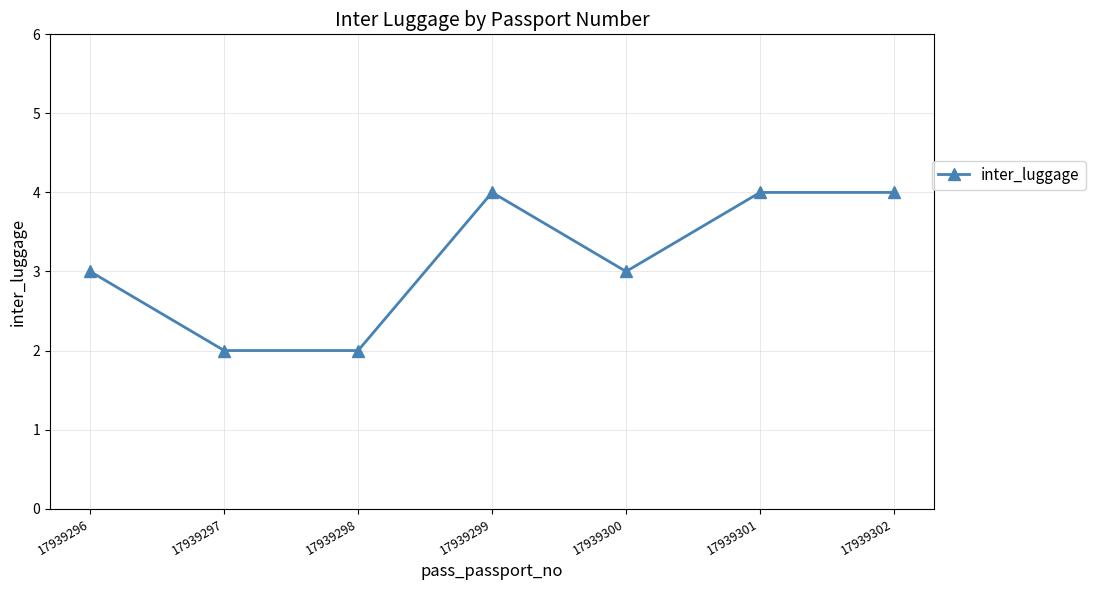

Reading left to right, what are all the values shown in this chart?

3	2	2	4	3	4	4